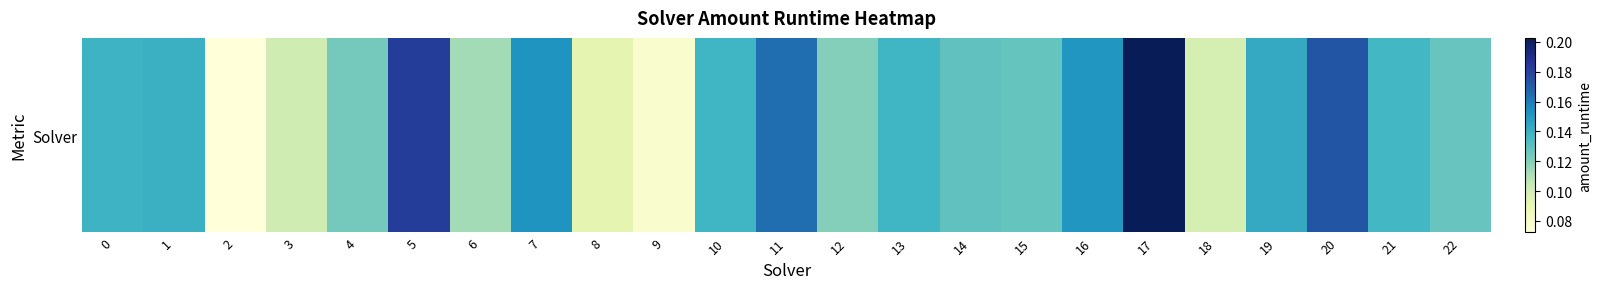

Rank the categories by value from lowest to highest.

2, 9, 8, 18, 3, 6, 12, 4, 22, 15, 14, 21, 10, 13, 0, 1, 19, 16, 7, 11, 20, 5, 17